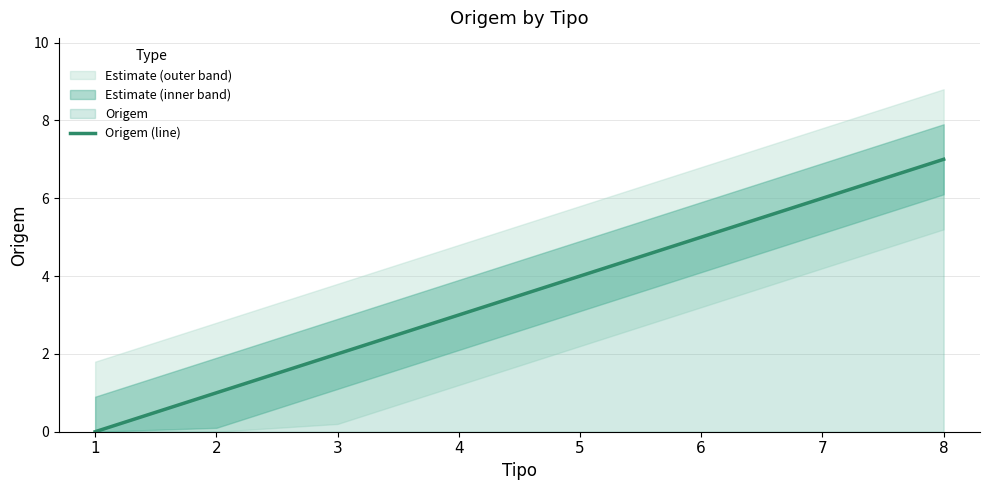

Where does the data first go above 4?

6